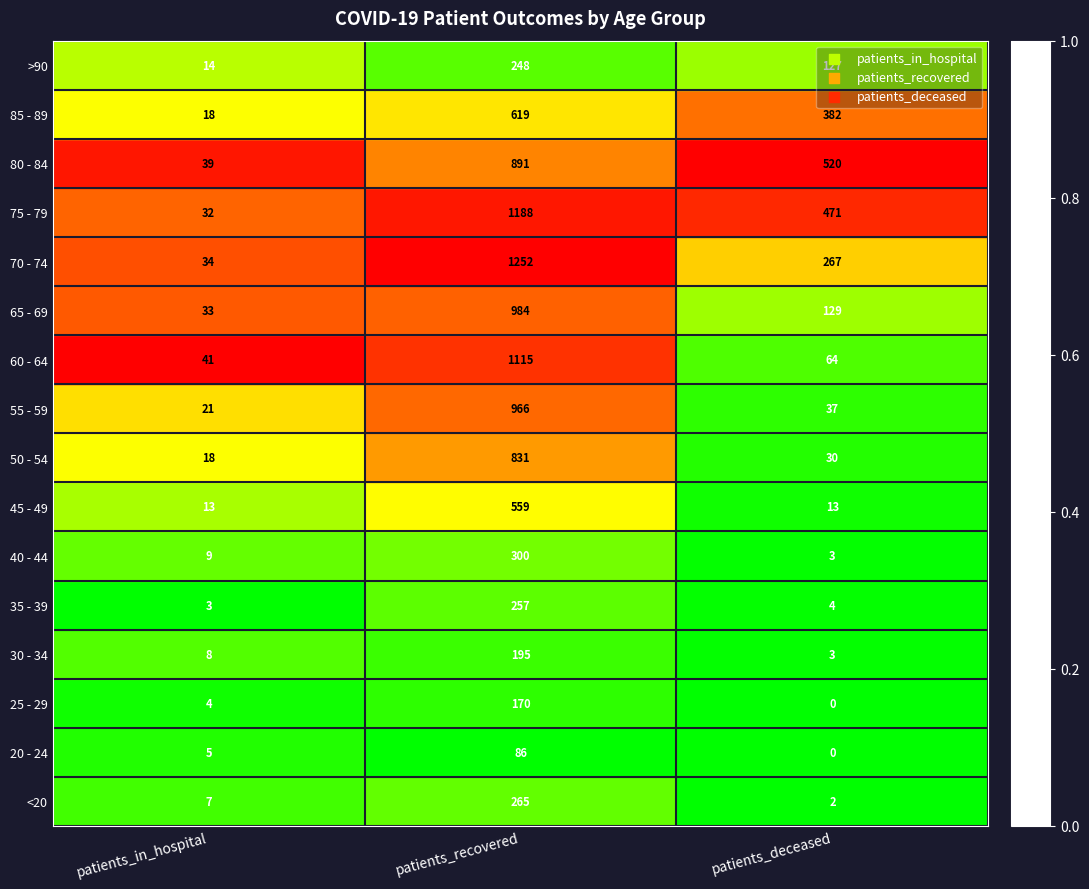

At which label does 80 - 84 reach its minimum?

patients_in_hospital